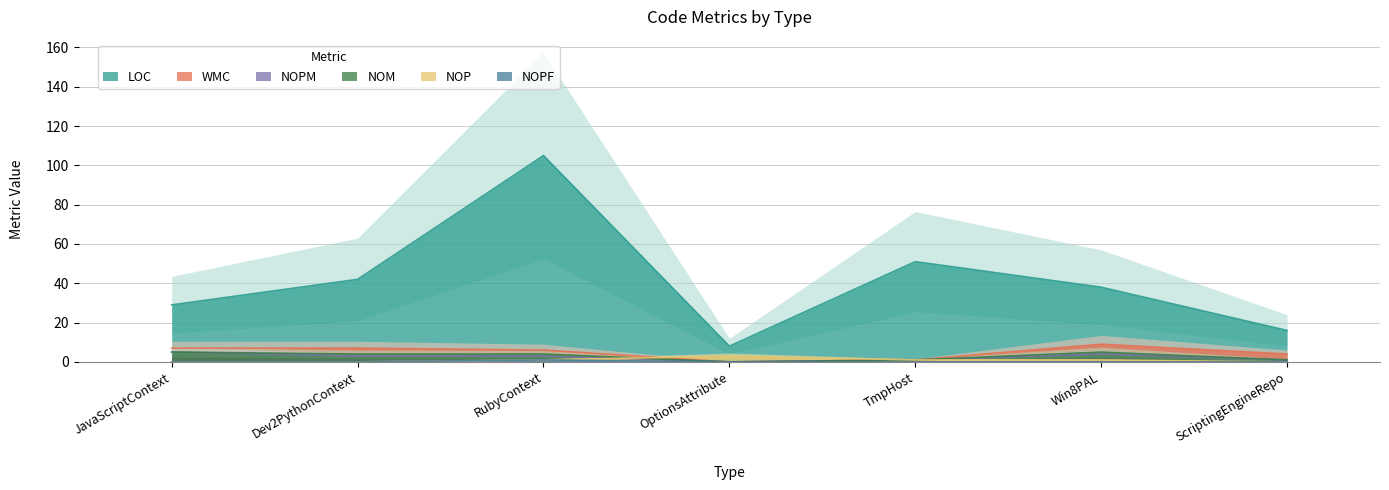

What is the label of the 6th point from the left?

Win8PAL